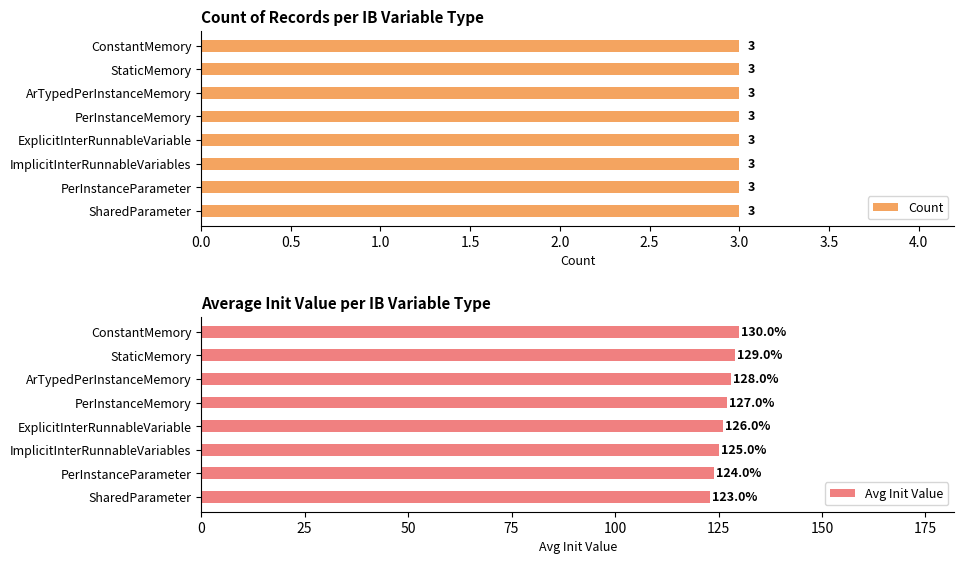

What is the sum of the Avg Init Value values at ArTypedPerInstanceMemory and PerInstanceMemory?

255